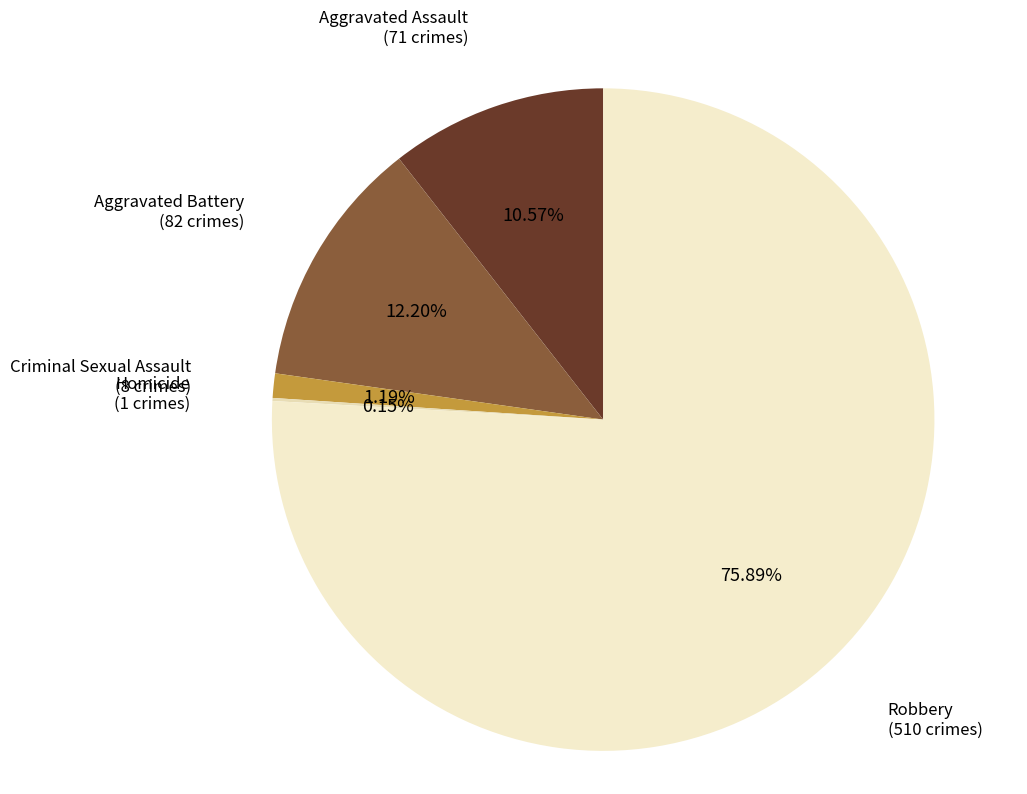

What is the majority slice?

Robbery